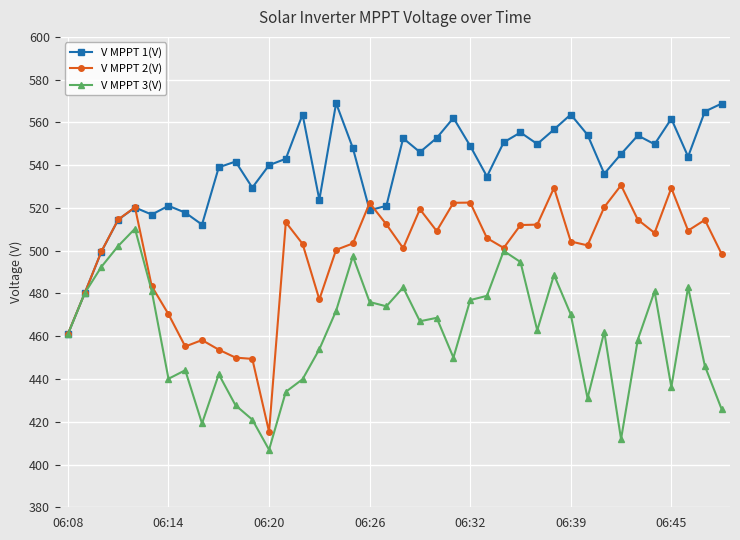

True or false: V MPPT 2(V) has more than 1 interior local peaks.

True